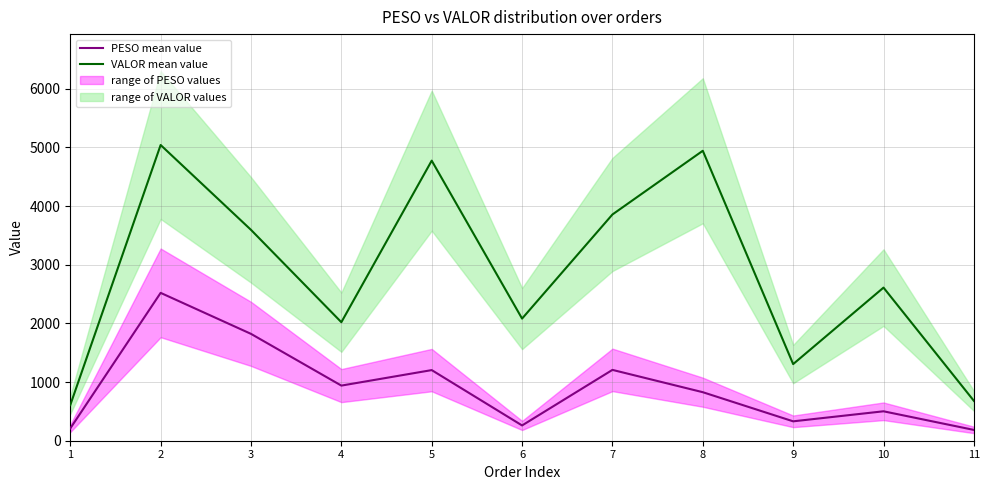

Between 5 and 9, which series saw the biggest shift?

VALOR mean value